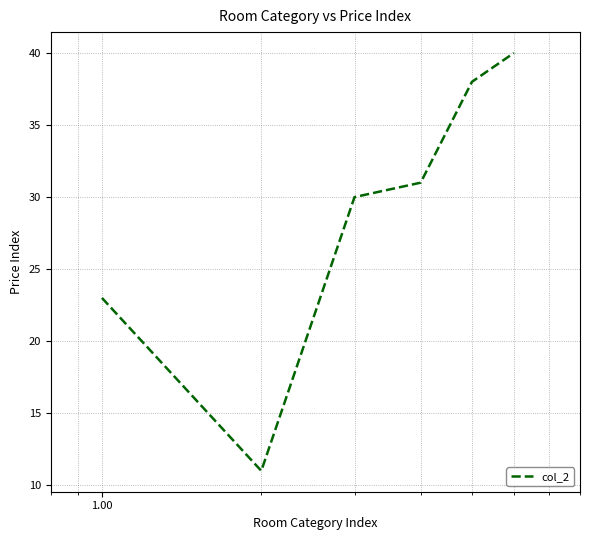

True or false: there are more than 1 points higher than both neighbors.

False